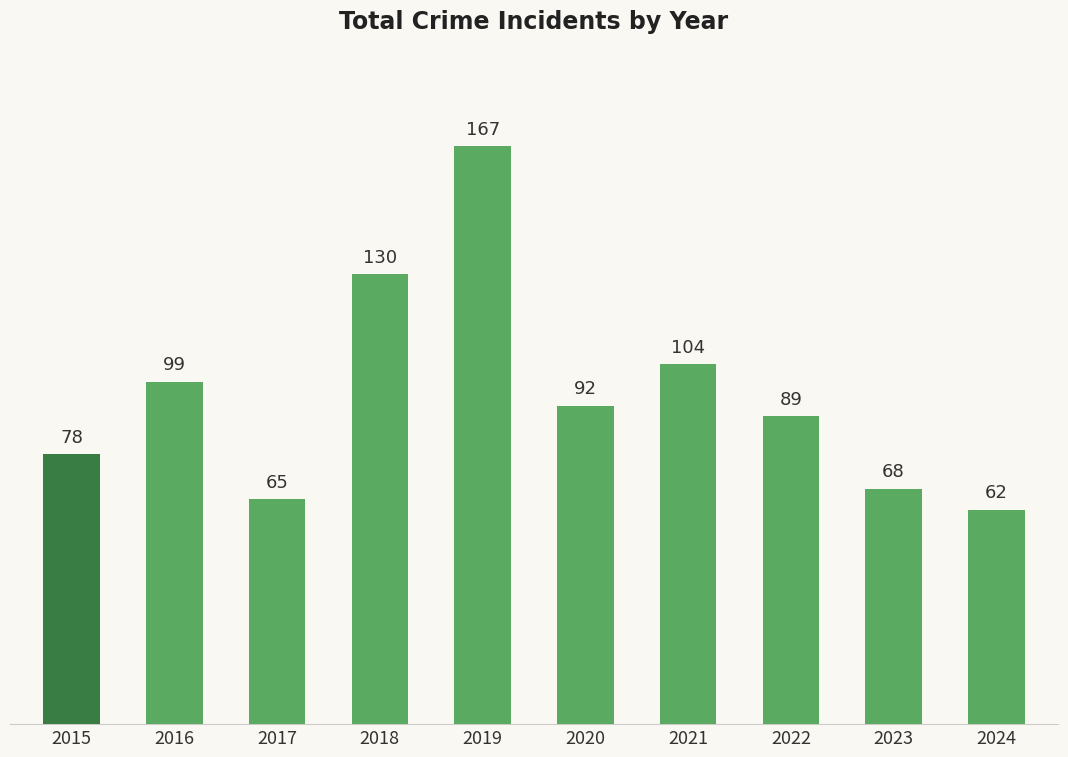

What is the difference between the maximum and minimum values?

105